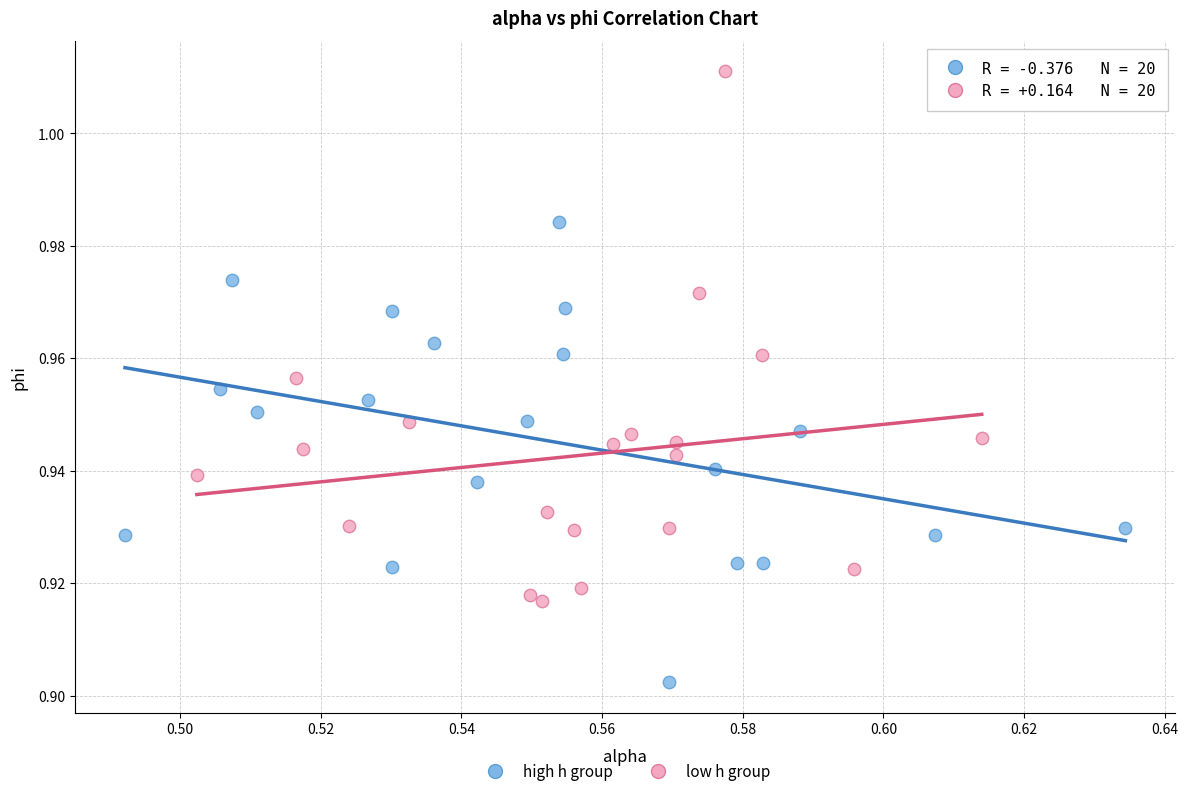

Which series contains the lowest Y value?

high h group